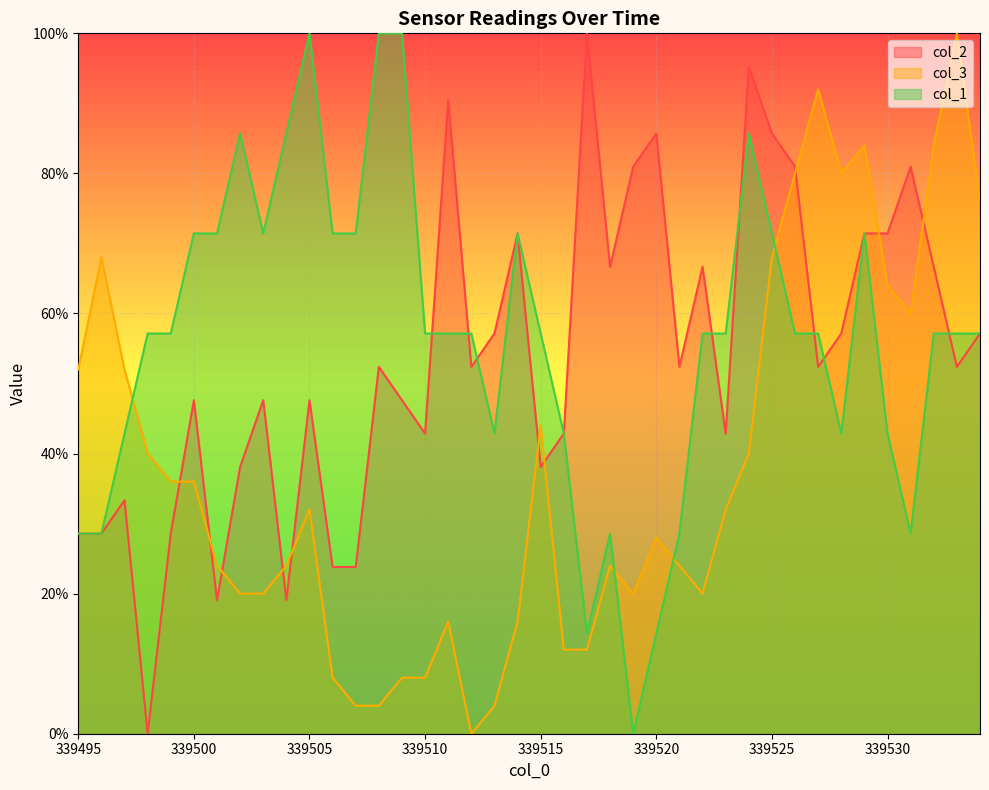

True or false: col_2 and col_3 cross at least once.

True